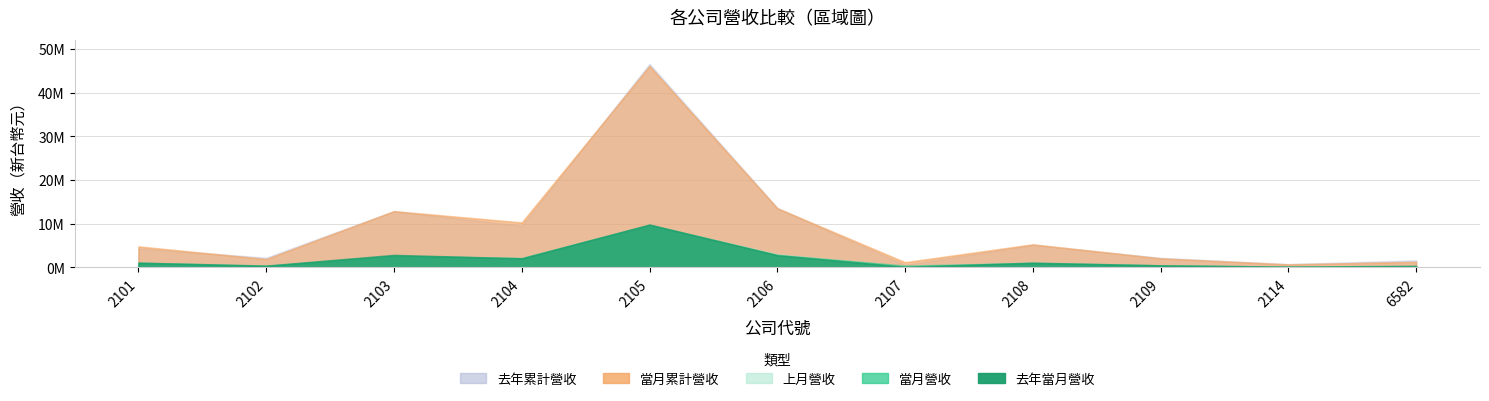

What is the difference between the highest and lowest values at 2103?

10211500